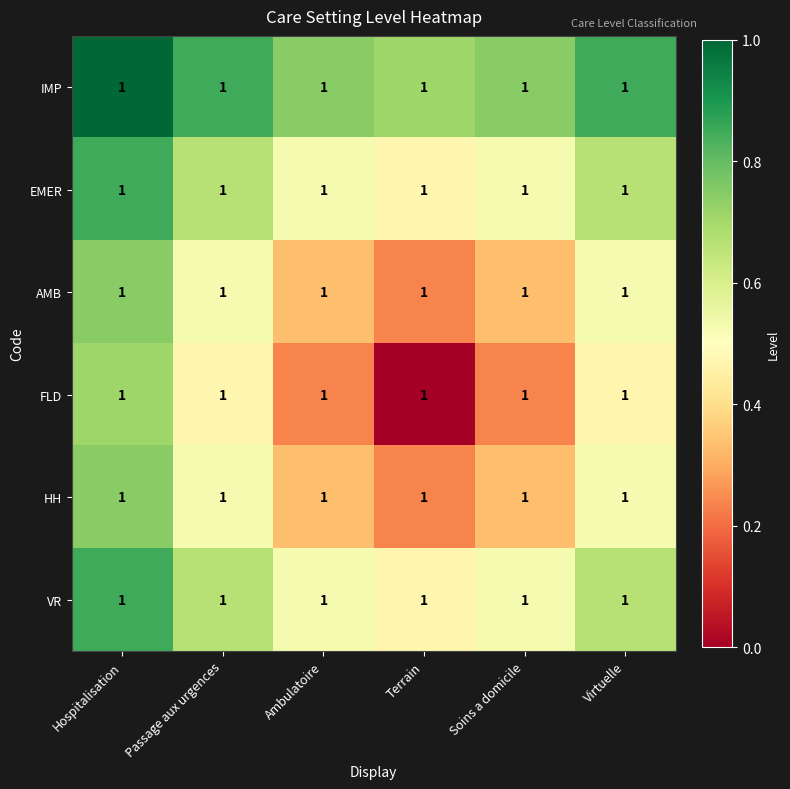

At Terrain, list the series in order from largest to smallest.

IMP, EMER, VR, AMB, HH, FLD